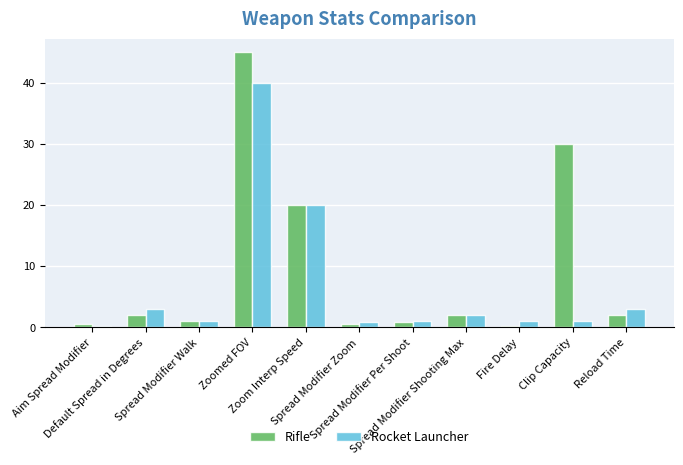

What is the total value across all series at Reload Time?

5.0